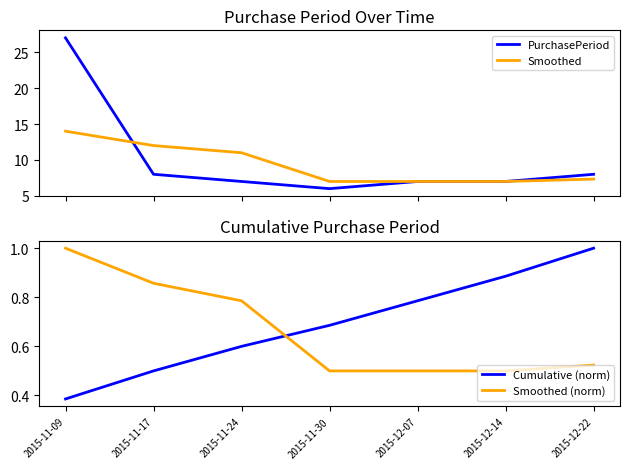

In PurchasePeriod, how many points are lower than both neighbors (excluding endpoints)?

1